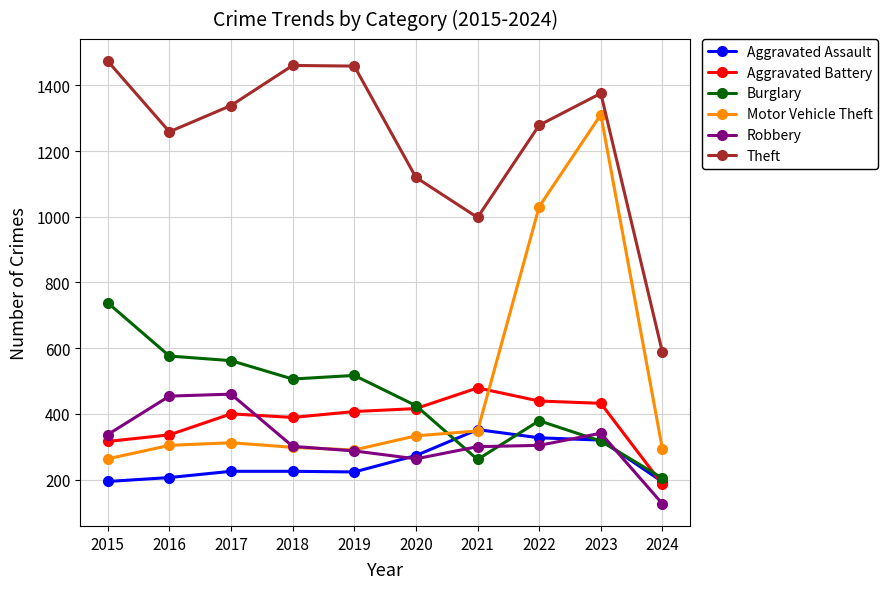

Is the value of Aggravated Assault at 2017 greater than the value of Robbery at 2024?

Yes